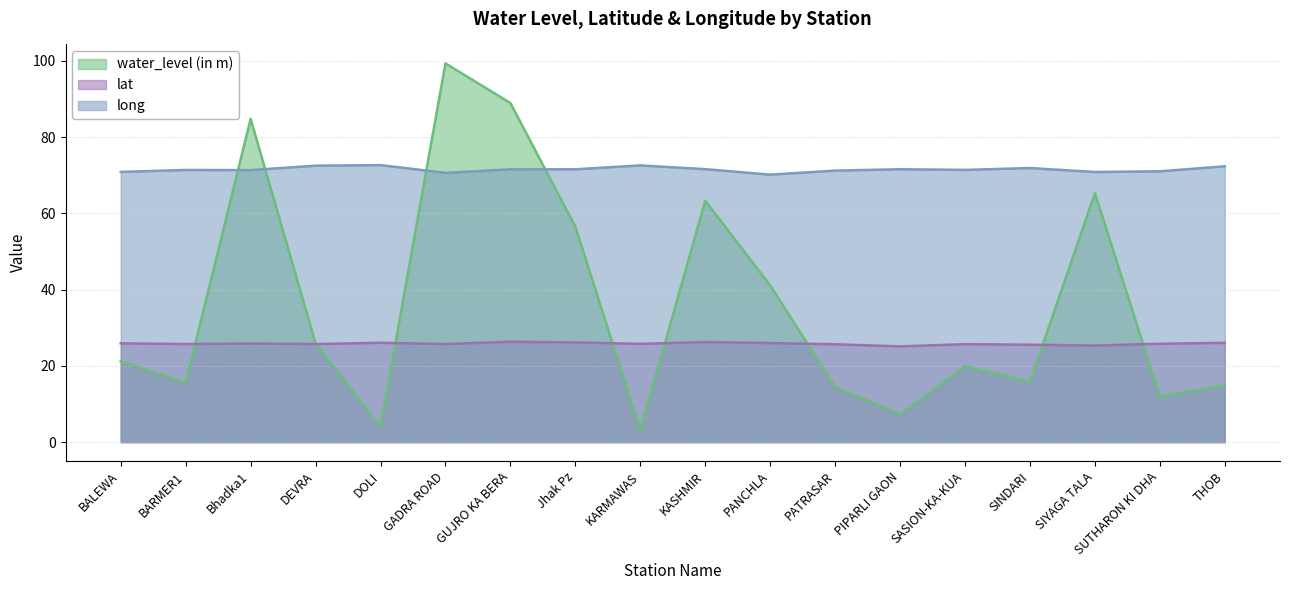

What is the value of the long point at the 4th from the left?

72.5